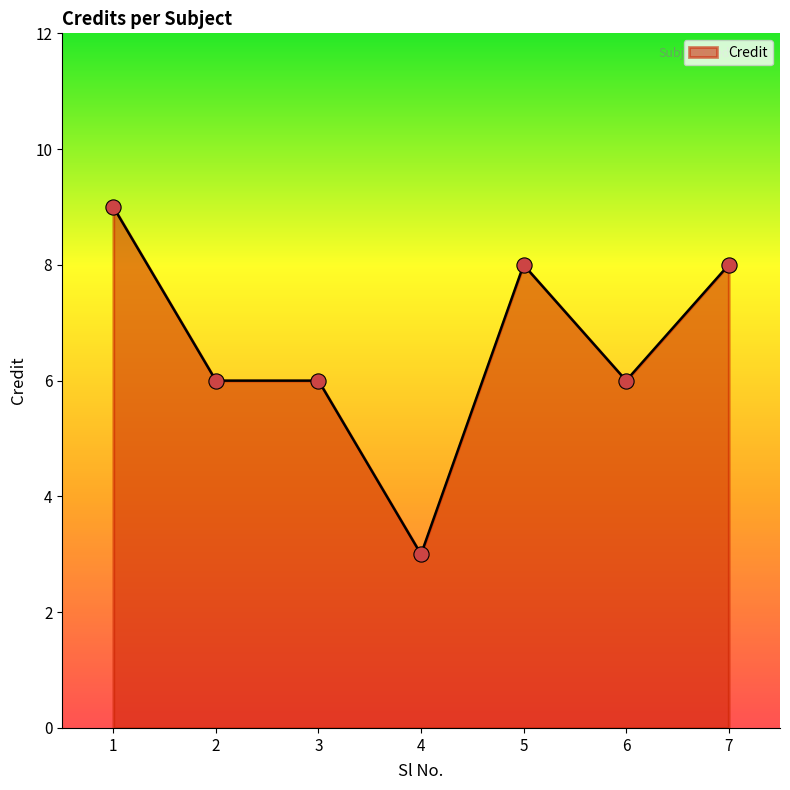

What is the change in value from 3 to 7?

+2